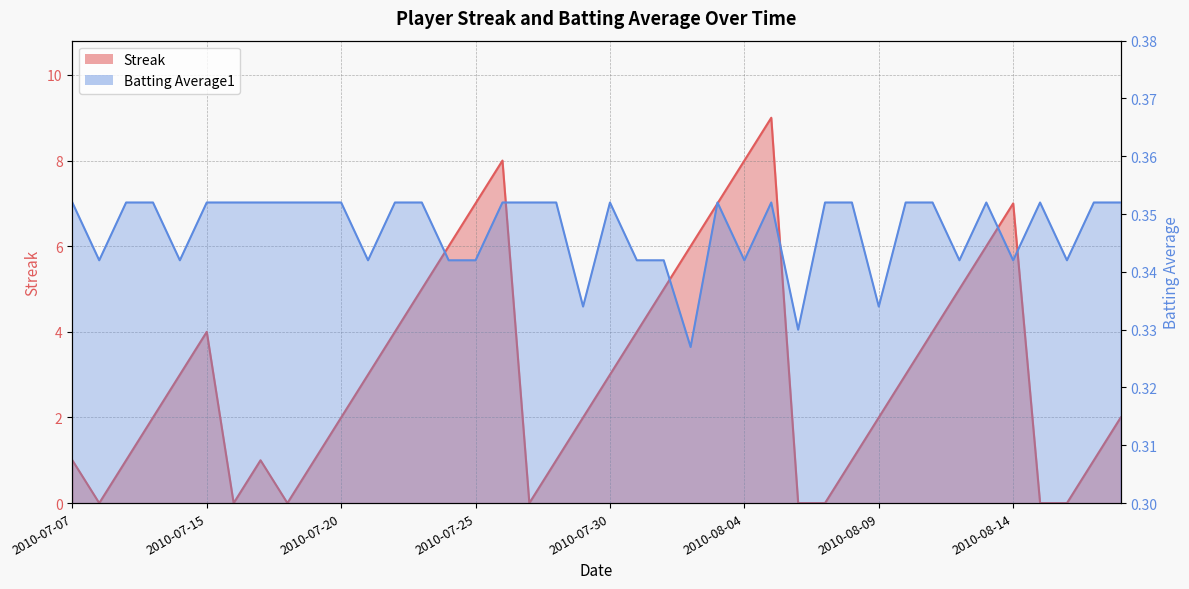

How many lines are shown in the chart?

2